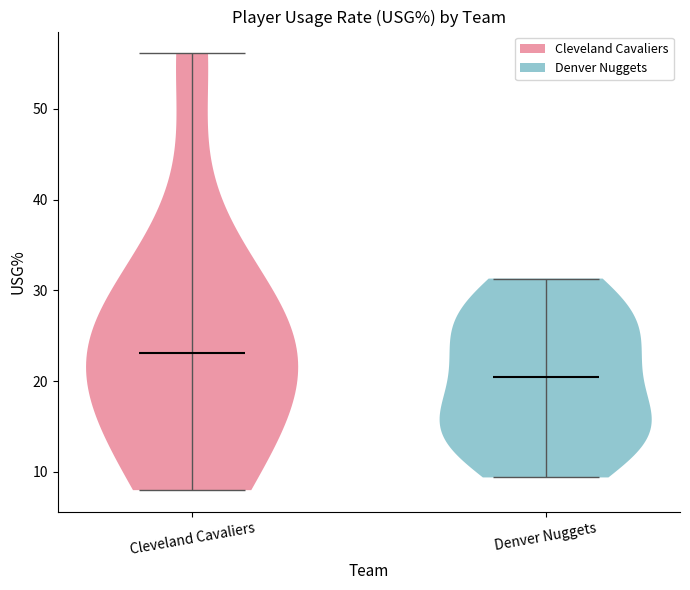

Reading left to right, read every violin against the y-axis: where its median line is, and the lowest and highest points it reaches. The values are not printed on the chart, so give them approximately, as read against the axis.

Cleveland Cavaliers: median line 23, lowest point 8, highest point 56
Denver Nuggets: median line 21, lowest point 9, highest point 31